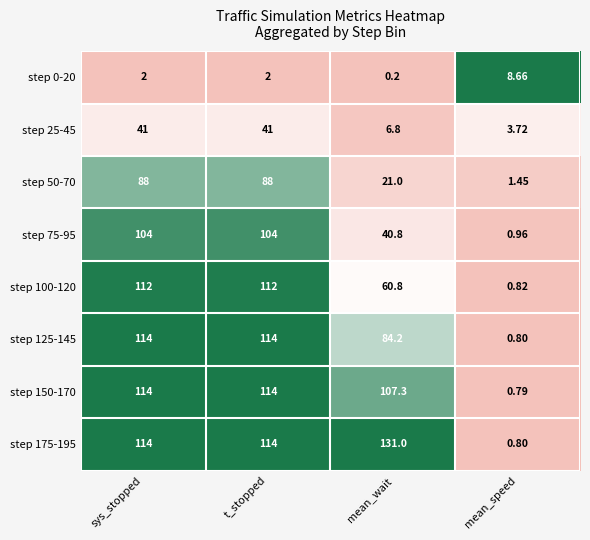

At which label is step 125-145 closest to 57?

mean_wait